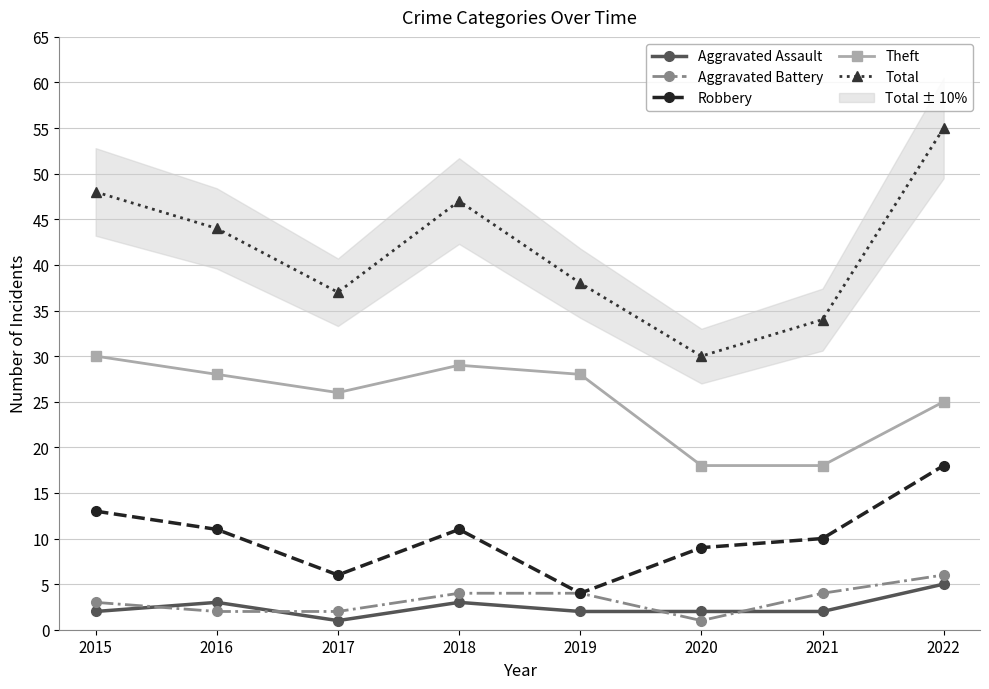

What is the maximum value for Aggravated Assault?

5